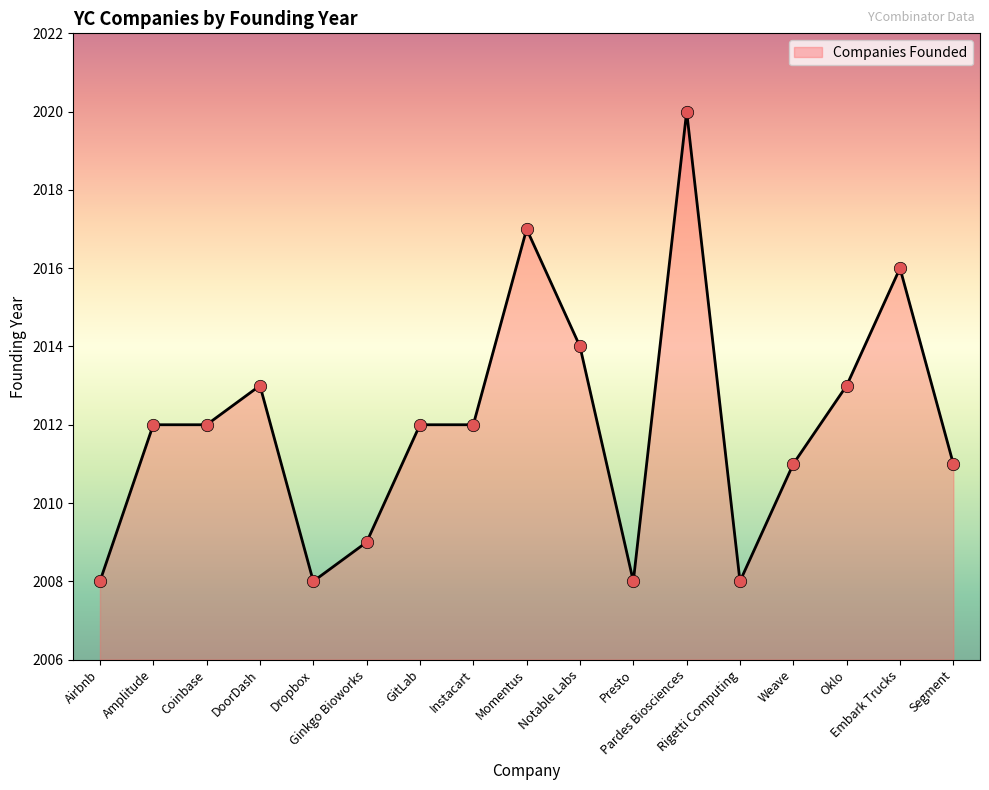

Between Momentus and Pardes Biosciences, which is larger?

Pardes Biosciences